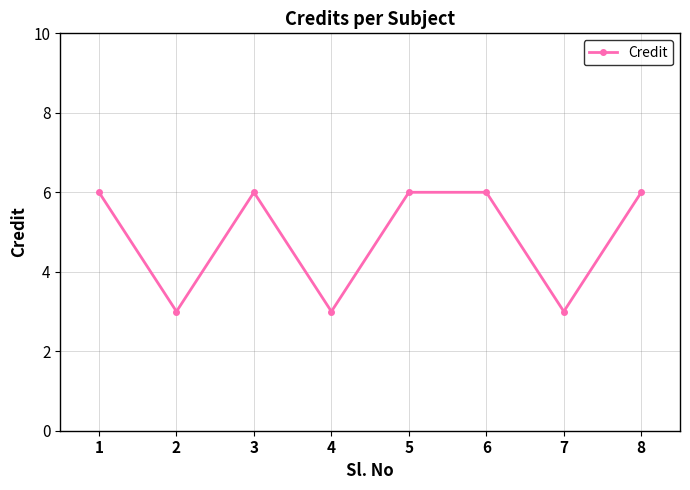

True or false: the data shows 6 at 8.

True